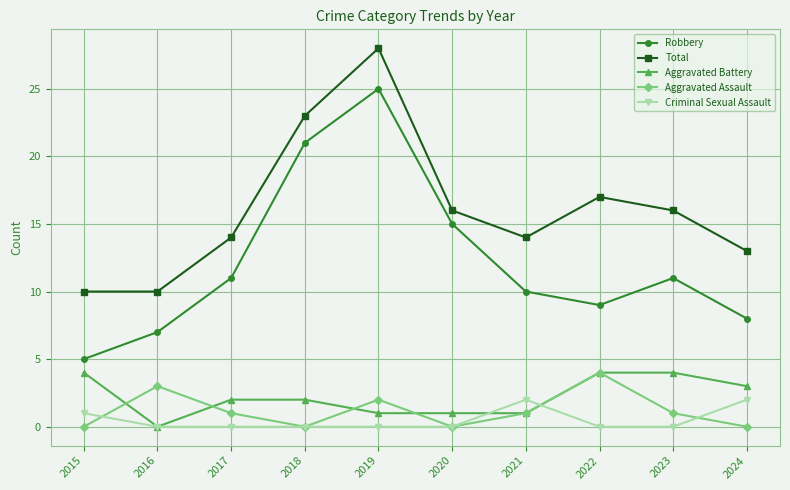

Is the value of Criminal Sexual Assault at 2017 greater than the value of Aggravated Assault at 2017?

No